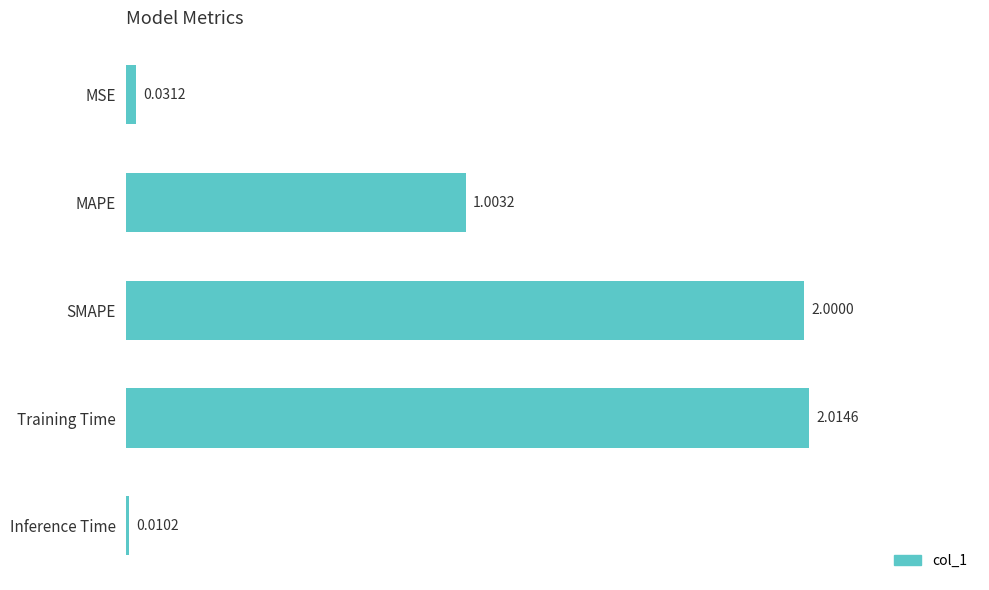

List the labels in order of value, largest first.

Training Time, SMAPE, MAPE, MSE, Inference Time